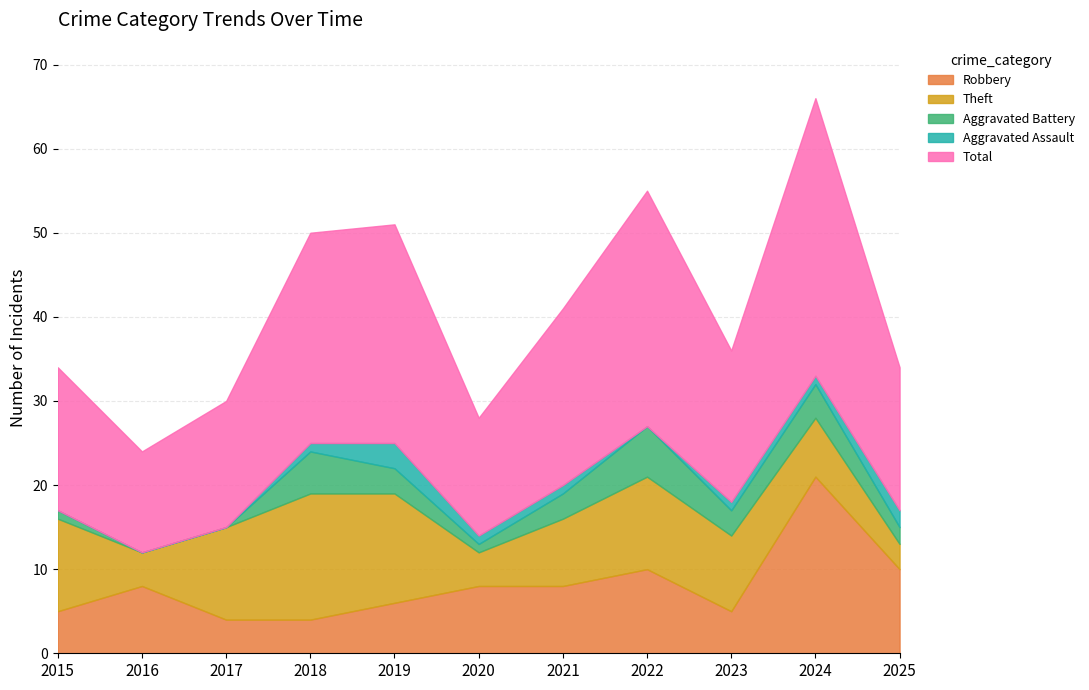

How many lines are shown in the chart?

5